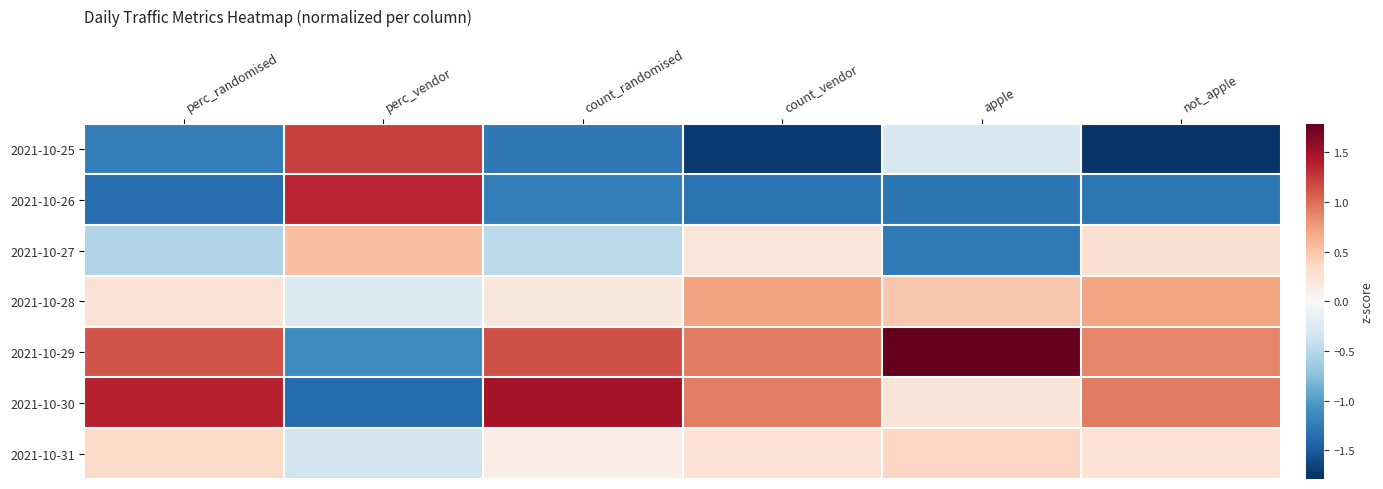

List the series in order of their peak value, highest first.

2021-10-29, 2021-10-30, 2021-10-26, 2021-10-25, 2021-10-28, 2021-10-27, 2021-10-31